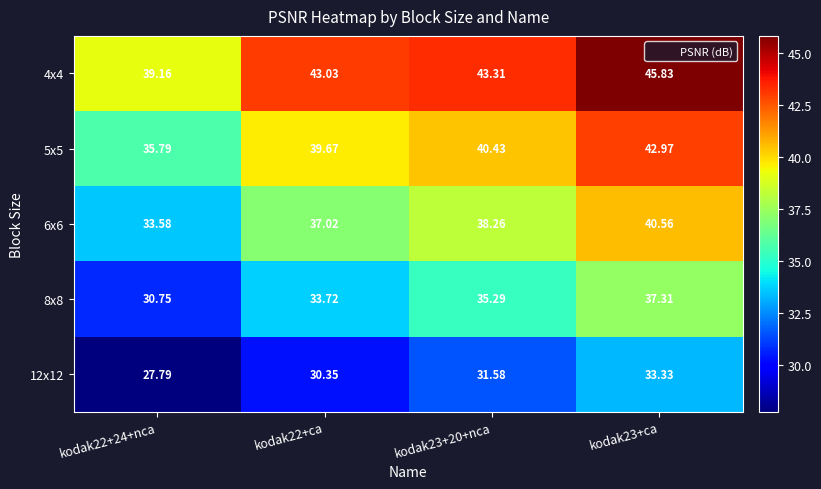

Which series has the largest range (max minus min)?

5x5